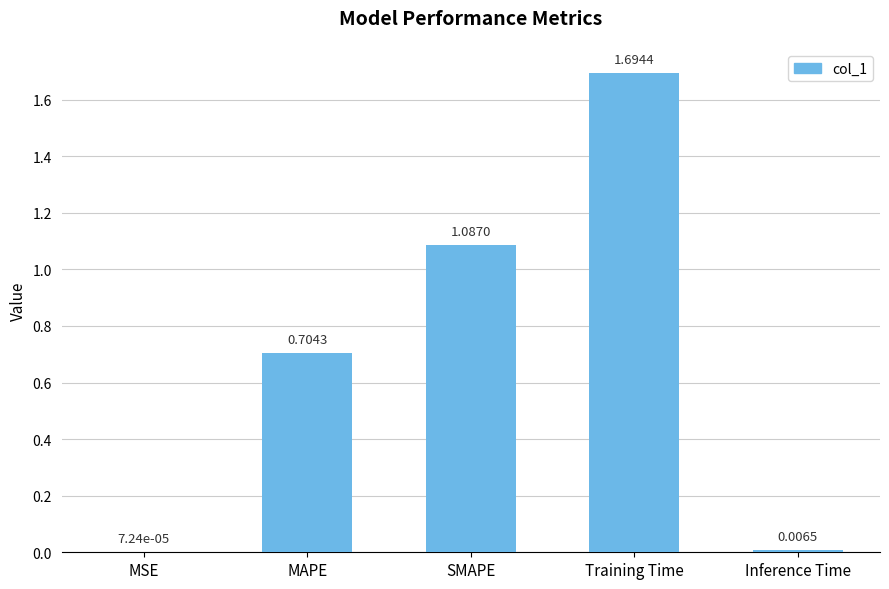

Are the bars horizontal?

No